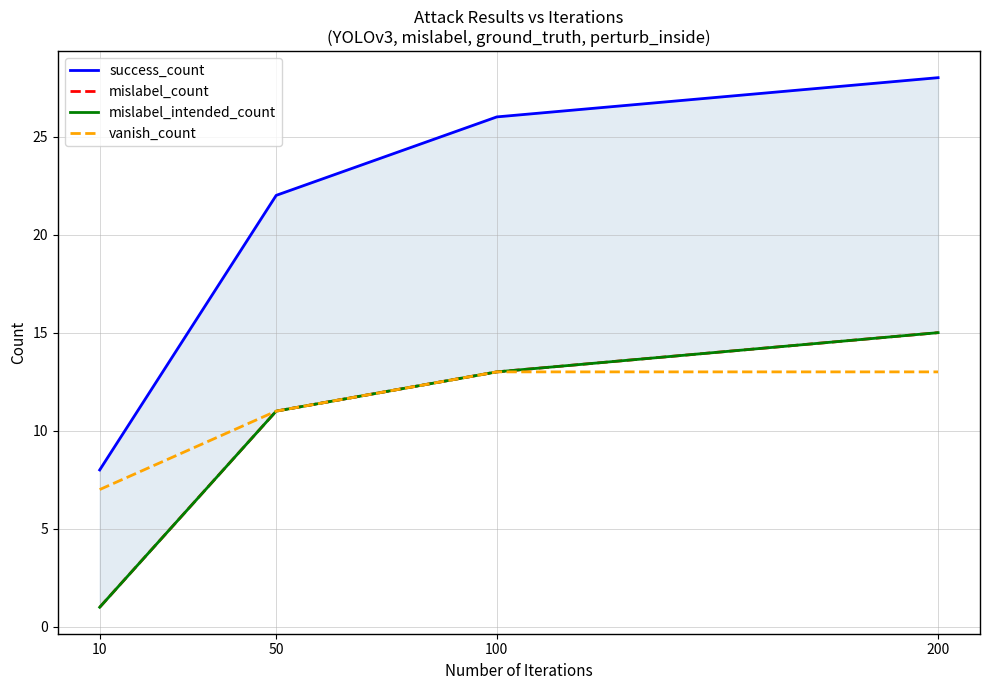

How many data points in success_count are less than 26?

2